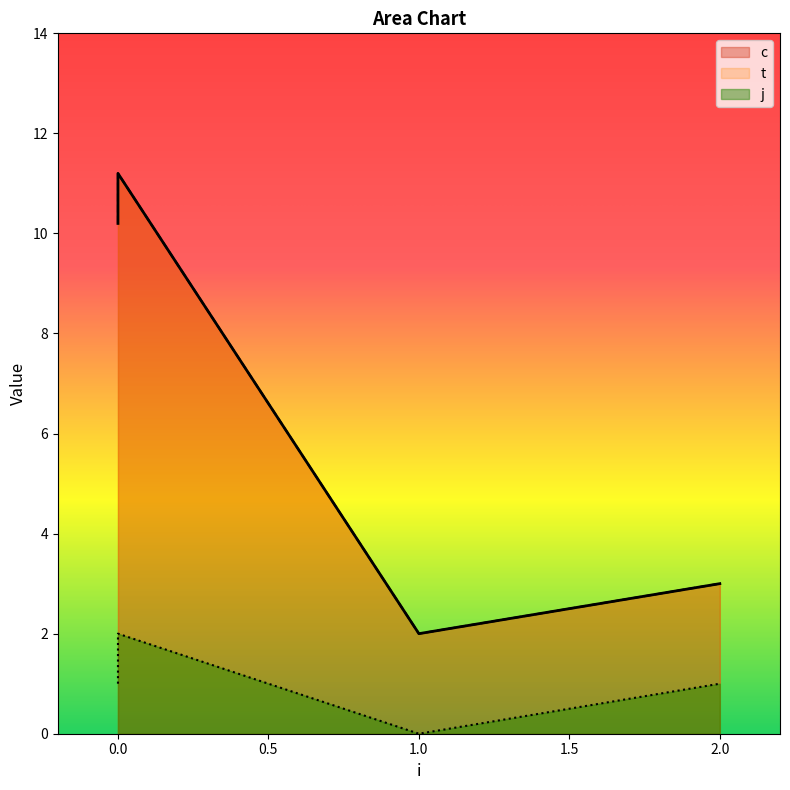

Which series changed the most between 0 and 1?

c